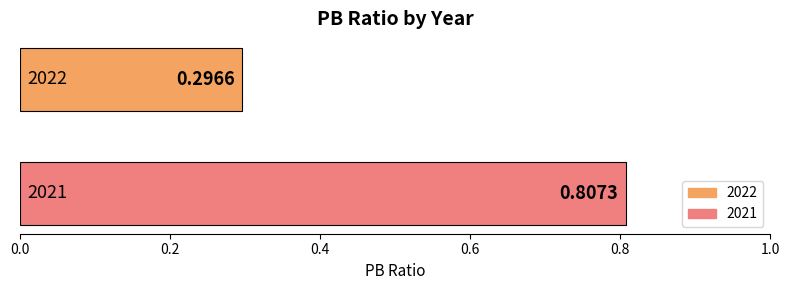

Which series has the largest range (max minus min)?

2022